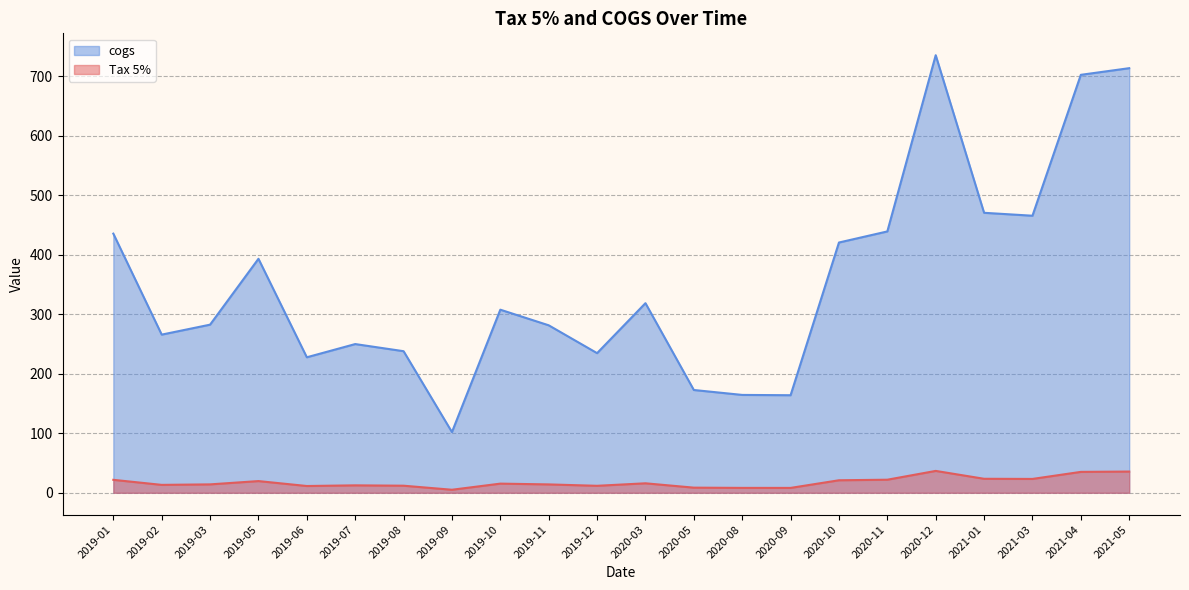

The value of cogs at 2020-11 is 572.1. True or false?

False